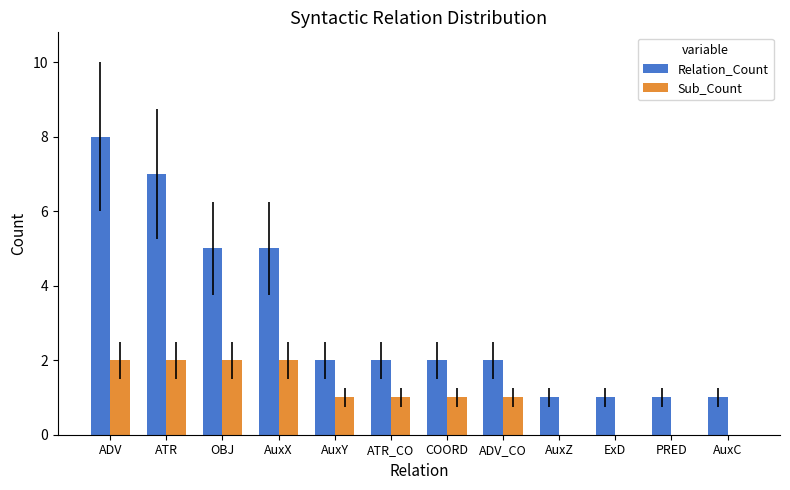

Does the chart contain stacked bars?

No